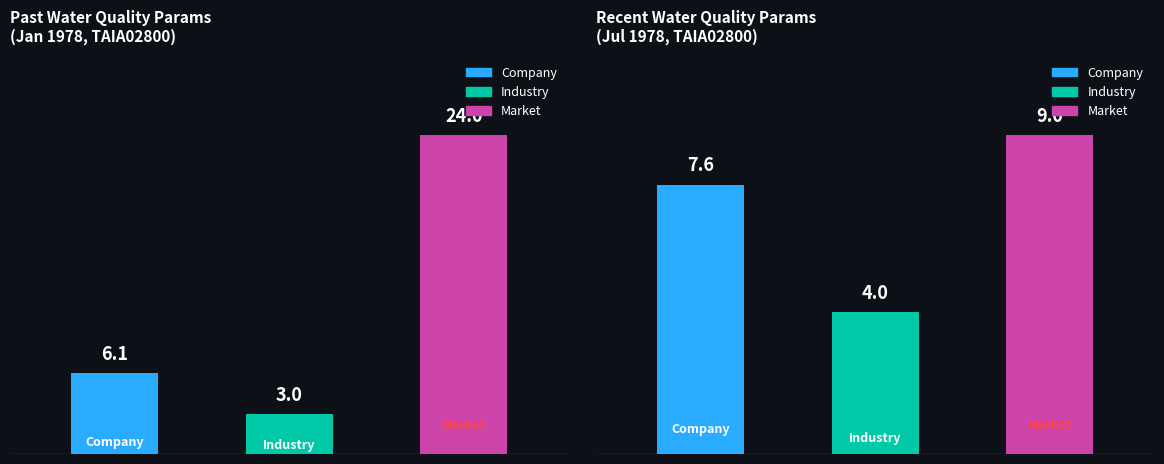

Rank the series by their average value, from highest to lowest.

Market, Company, Industry